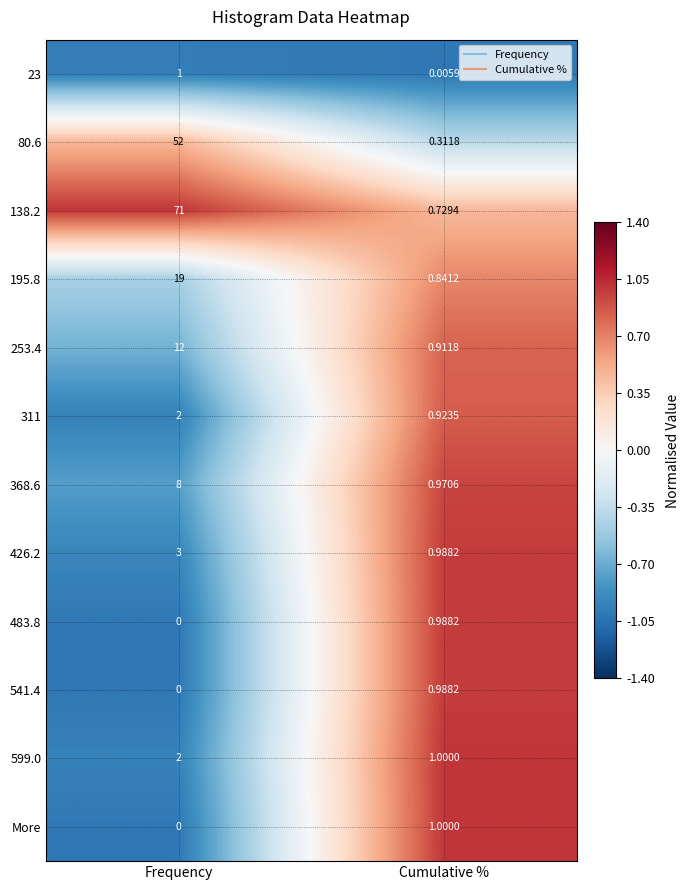

List the labels in order of 368.6 value, smallest first.

Cumulative %, Frequency